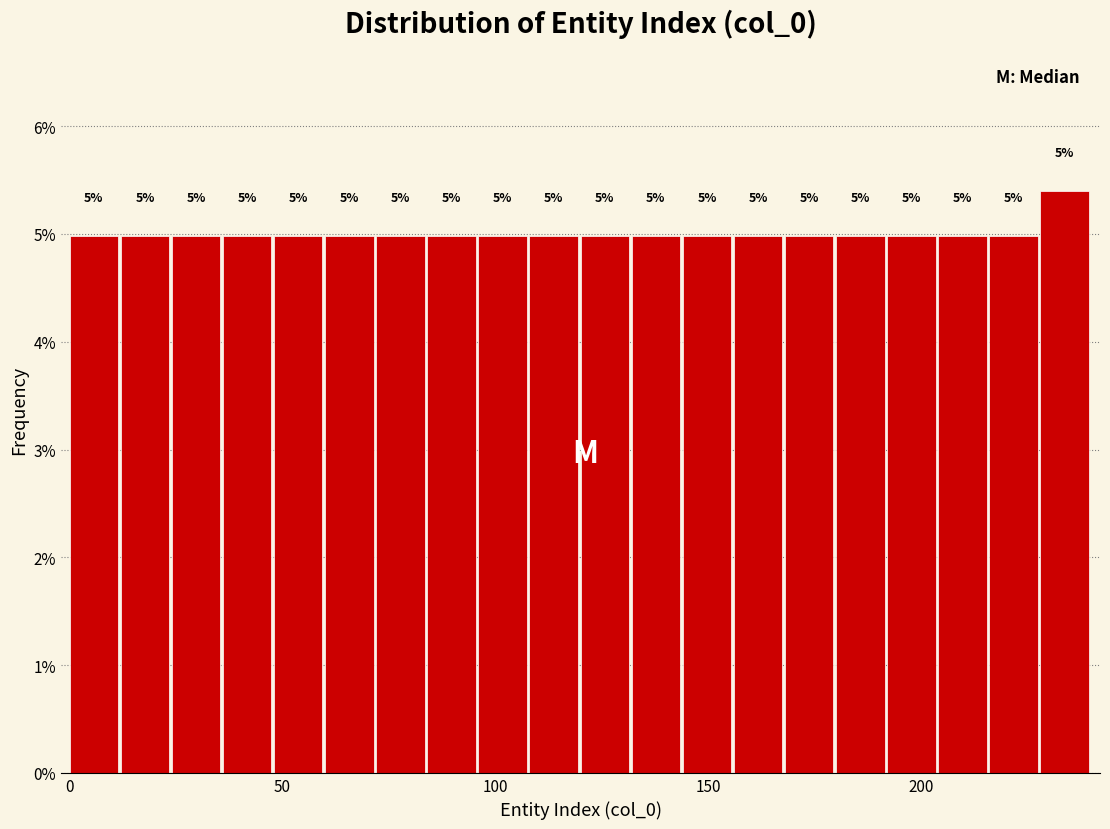

Read against the x-axis, roughly where is the centre of the tallest bar?

235